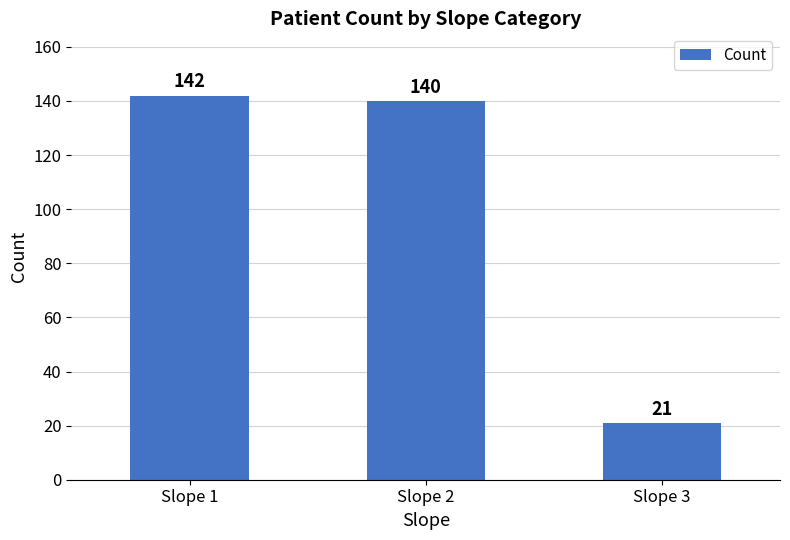

List the labels in order of value, largest first.

Slope 1, Slope 2, Slope 3